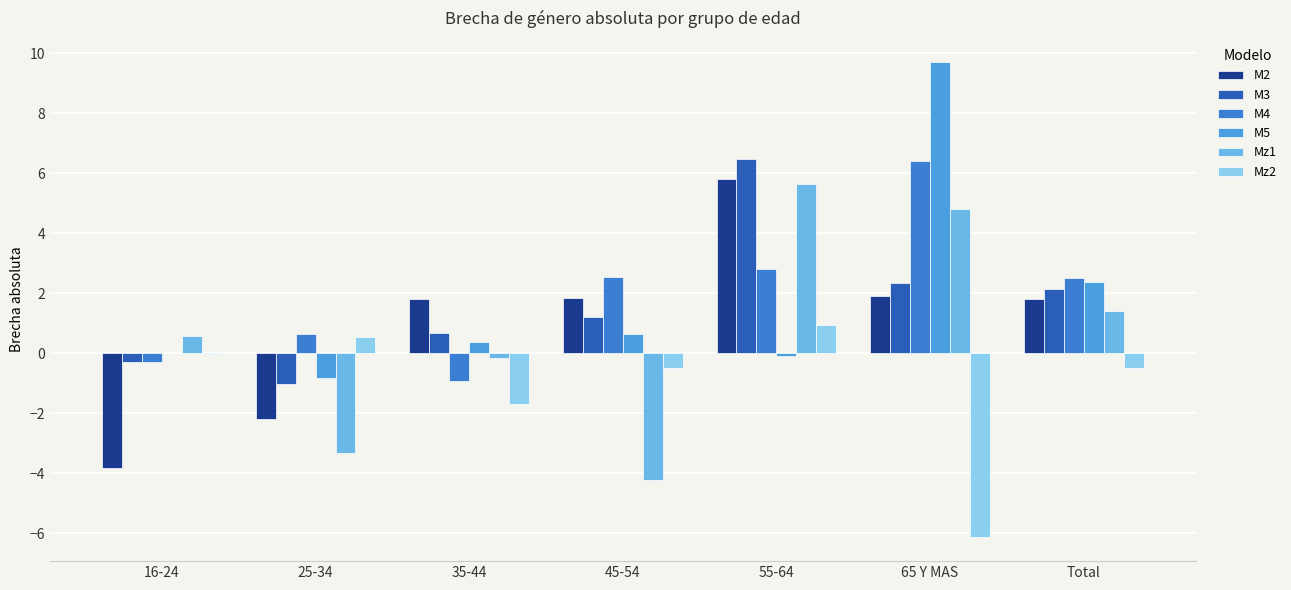

How many groups of bars are there?

7